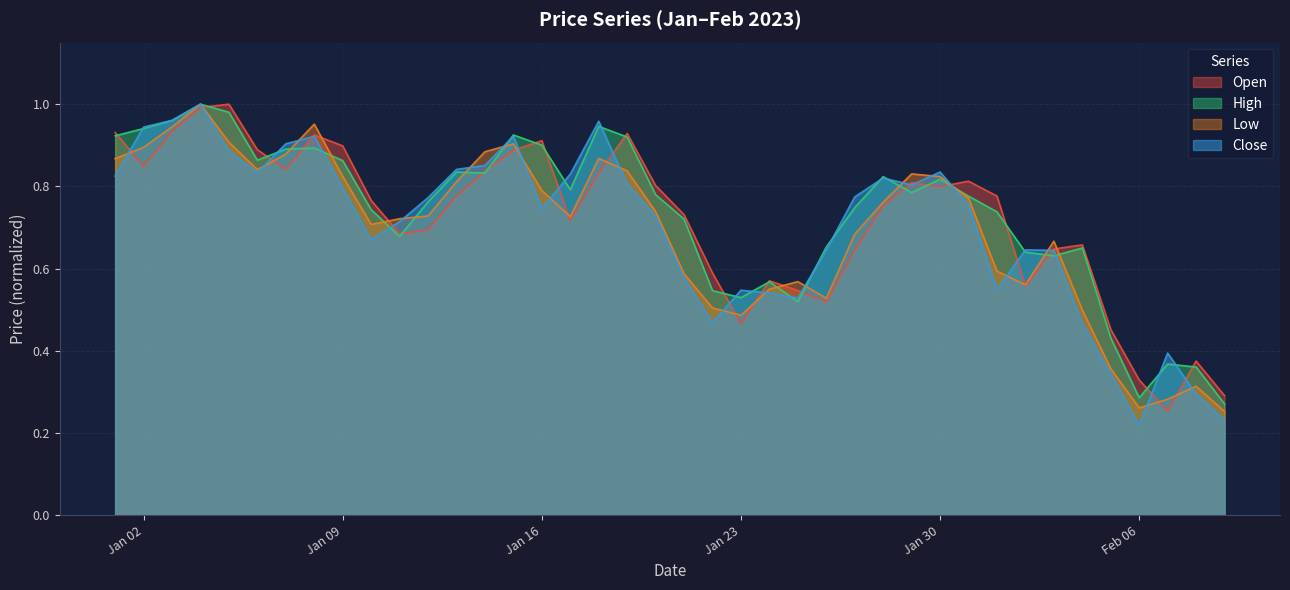

Does the chart display data point markers on the line(s)?

No